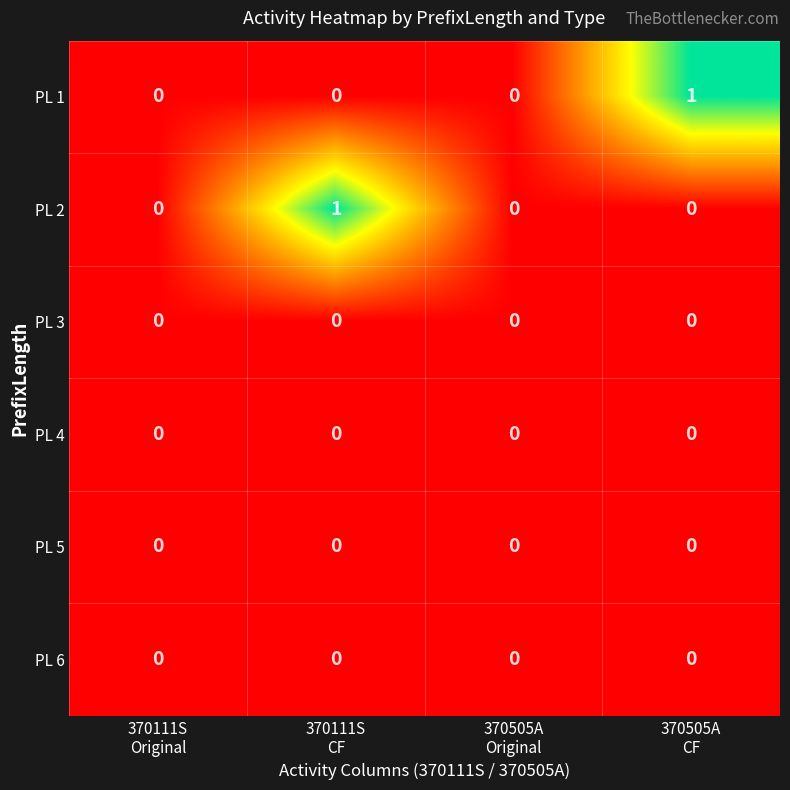

How many PL 1 values are between 0 and 1?

4